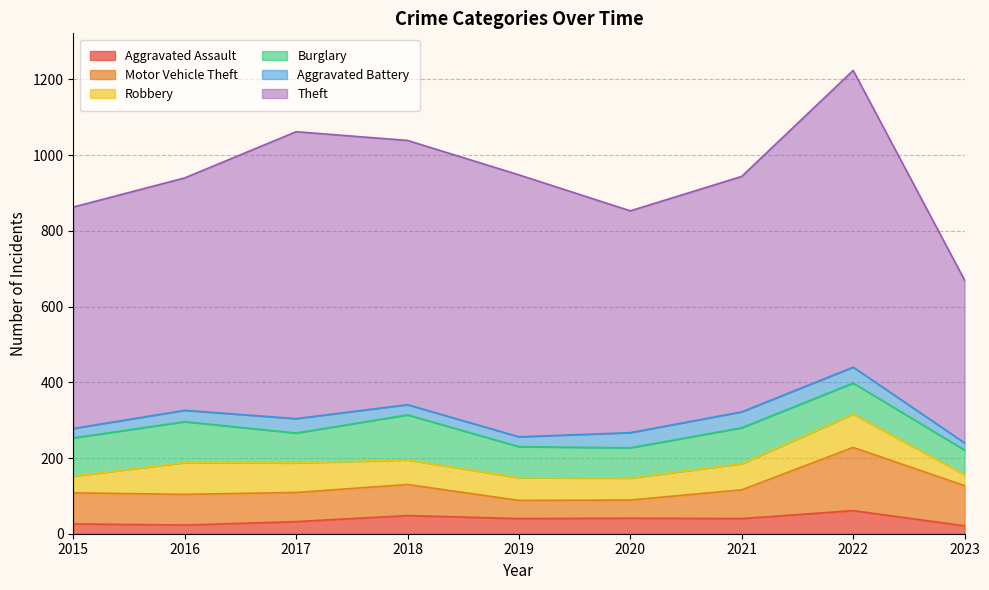

The Aggravated Battery series shows 40 at 2020. True or false?

True